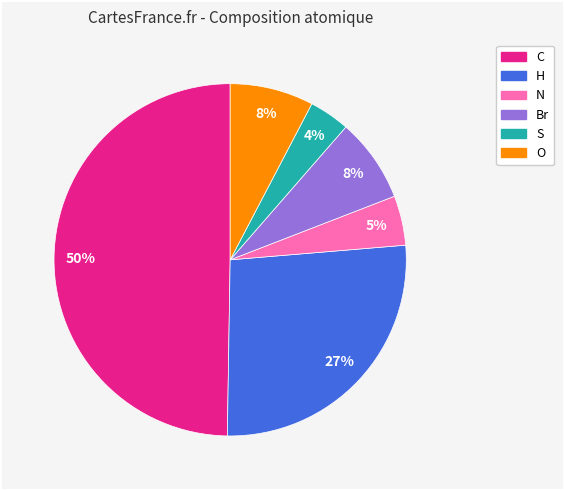

Does S represent more than half of the total?

No